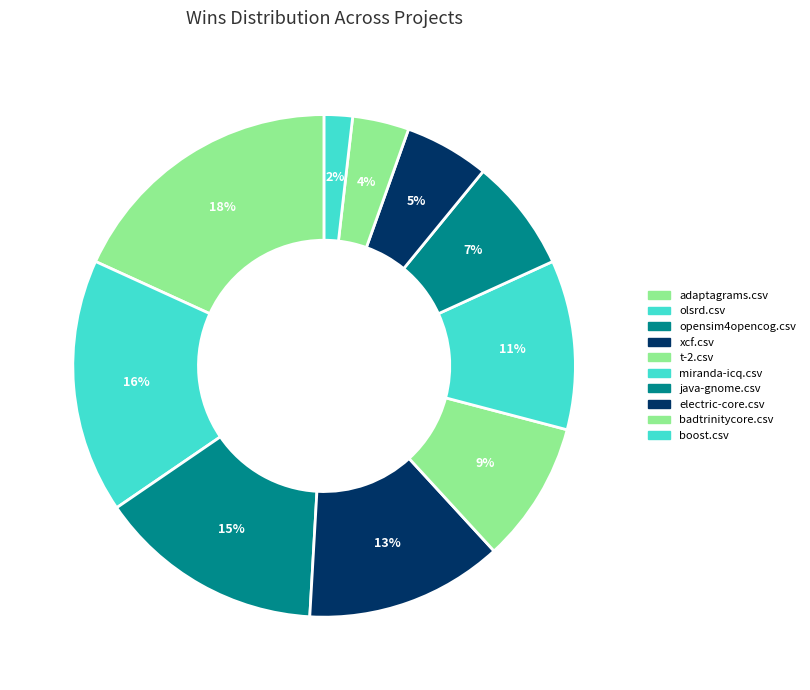

How many slices are in this pie chart?

10